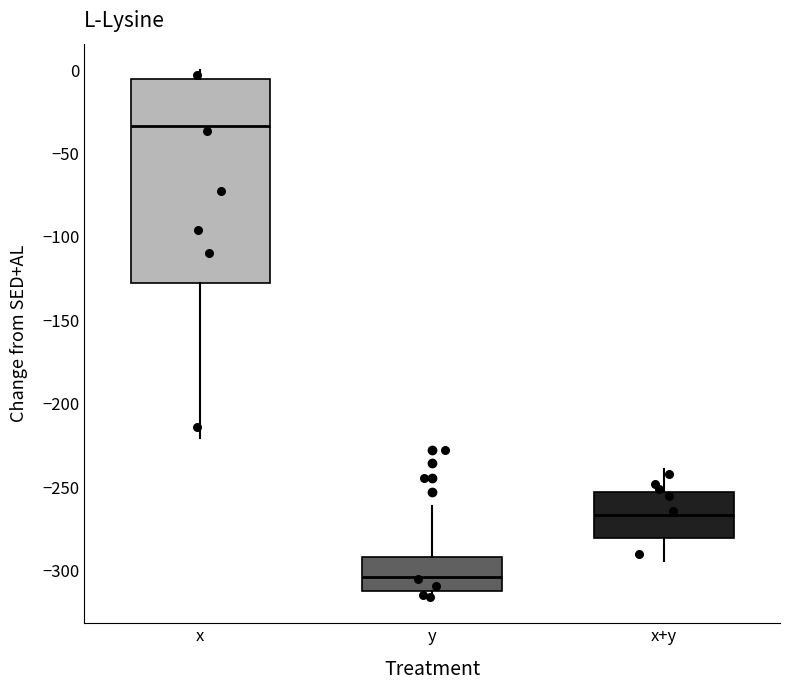

Reading left to right, transcribe this box plot: for each box, give where its median line is, the range the box spans, and where its two whiskers end, as read against the y-axis. The values are not printed on the chart, so give them approximately, as read against the axis.

x: median -35, box -125 to -5, whiskers -220 to 0
y: median -305, box -310 to -290, whiskers -315 to -260
x+y: median -265, box -280 to -255, whiskers -295 to -240